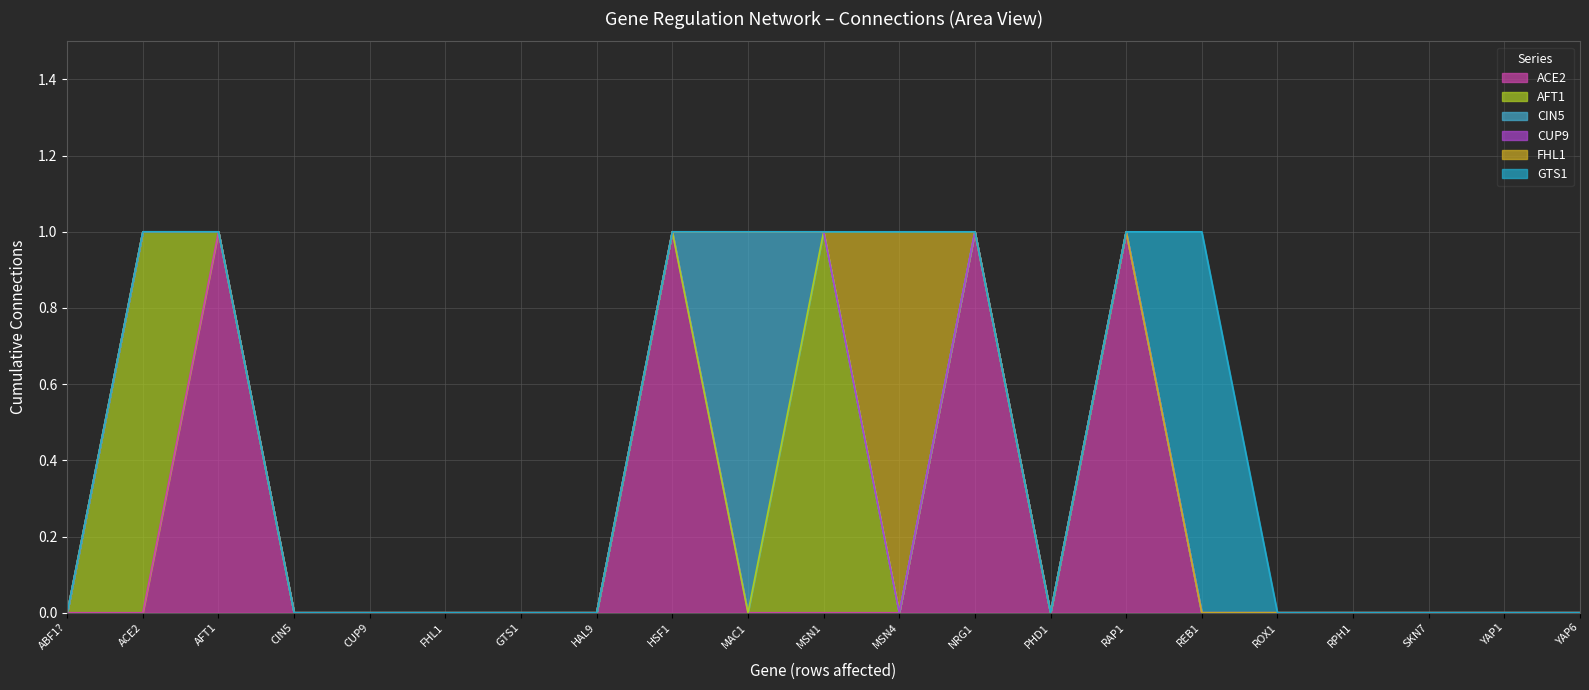

What is the difference between the second highest and second lowest values in the ACE2 series?

1